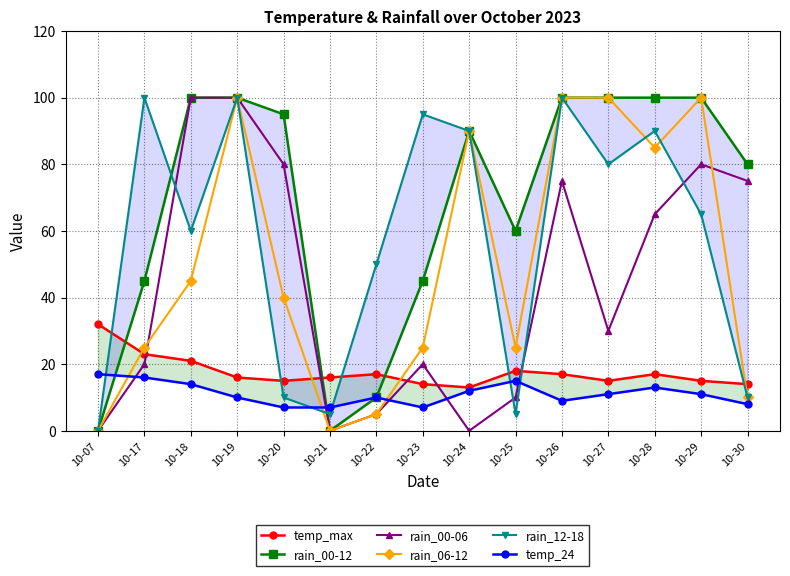

How many lines are shown in the chart?

6